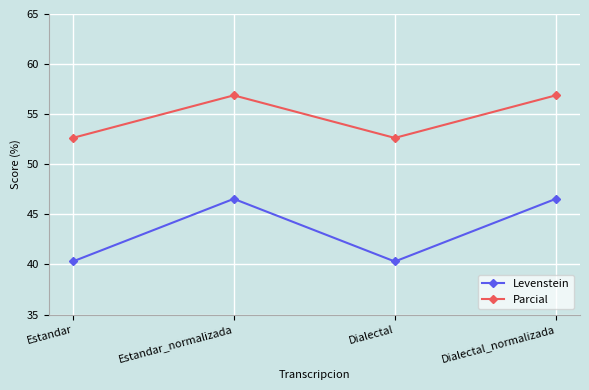

True or false: Levenstein and Parcial cross at least once.

False